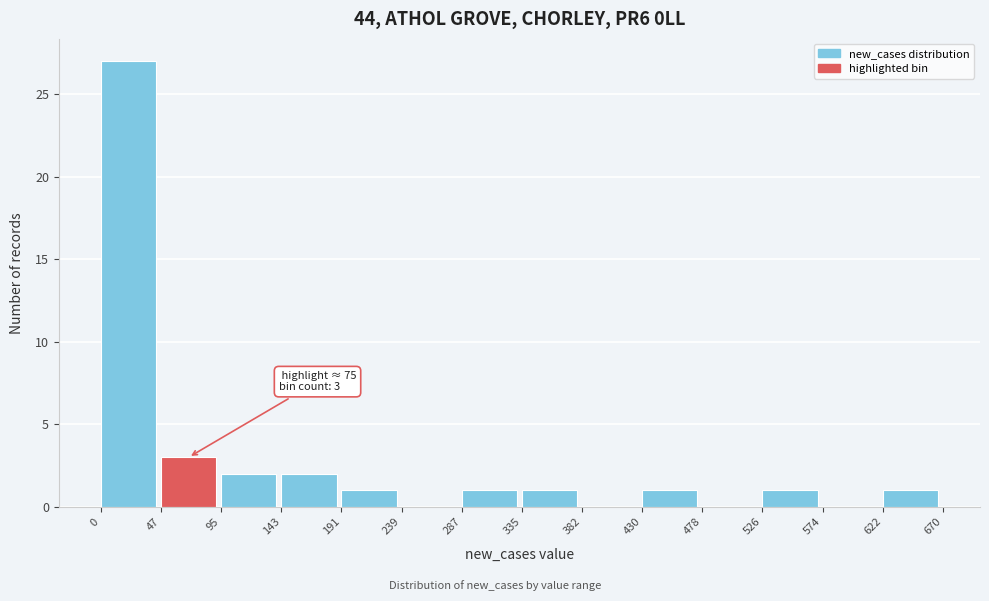

Which range on the x-axis has the tallest bar?

0 to 47